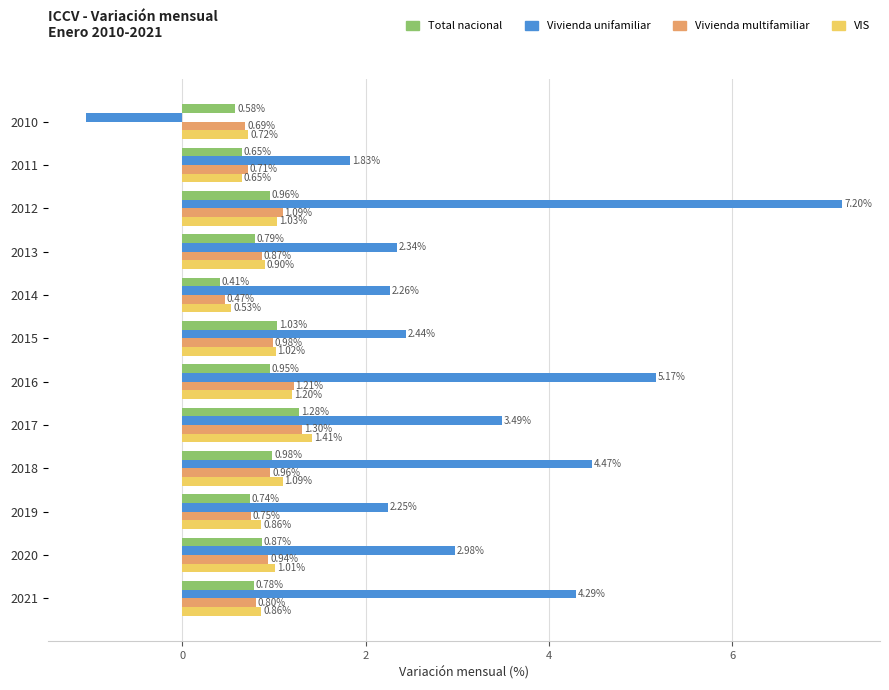

What is the difference between the maximum and minimum values in the Total nacional series?

0.9